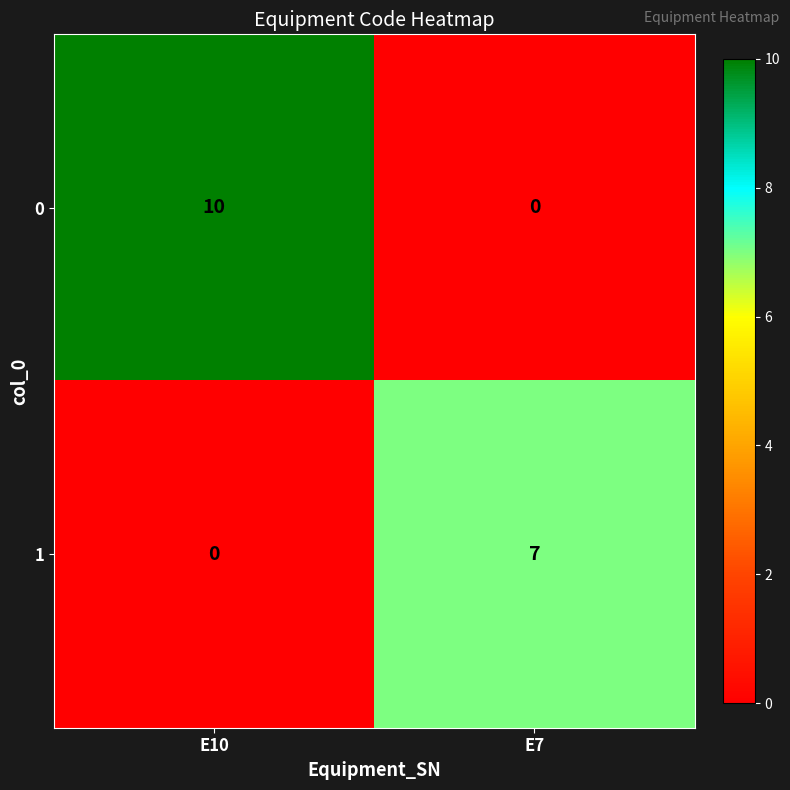

Rank the series by their average value, from lowest to highest.

1, 0